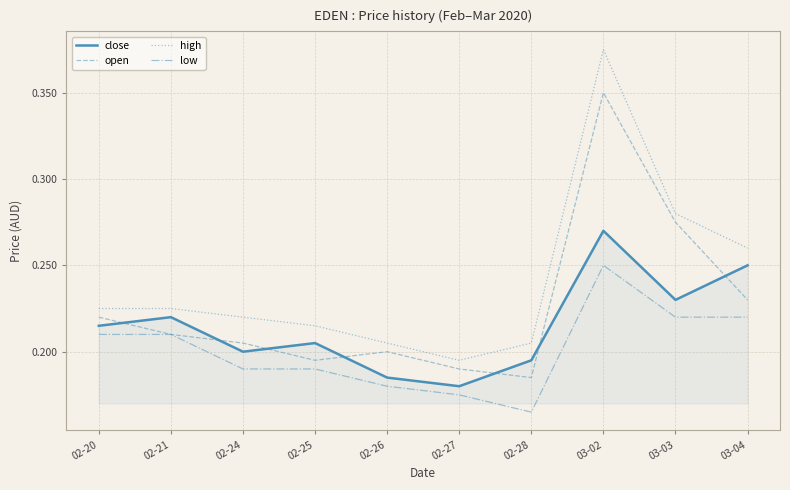

True or false: open has more than 2 points higher than both neighbors.

False